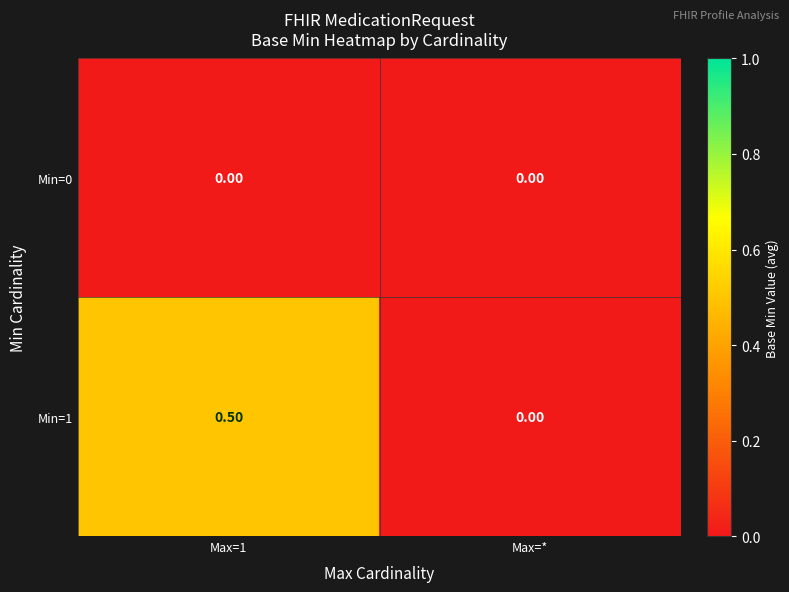

What is the maximum value shown in the chart?

0.5